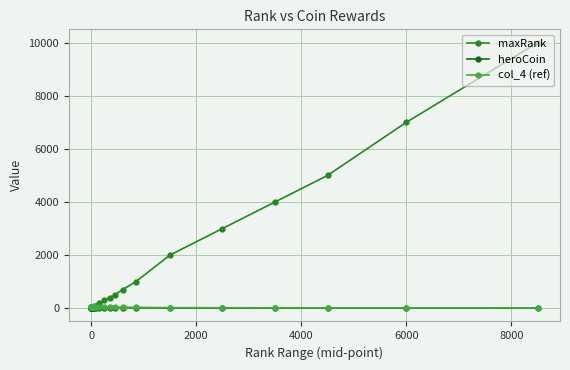

What is the maximum value shown in the chart?

10000